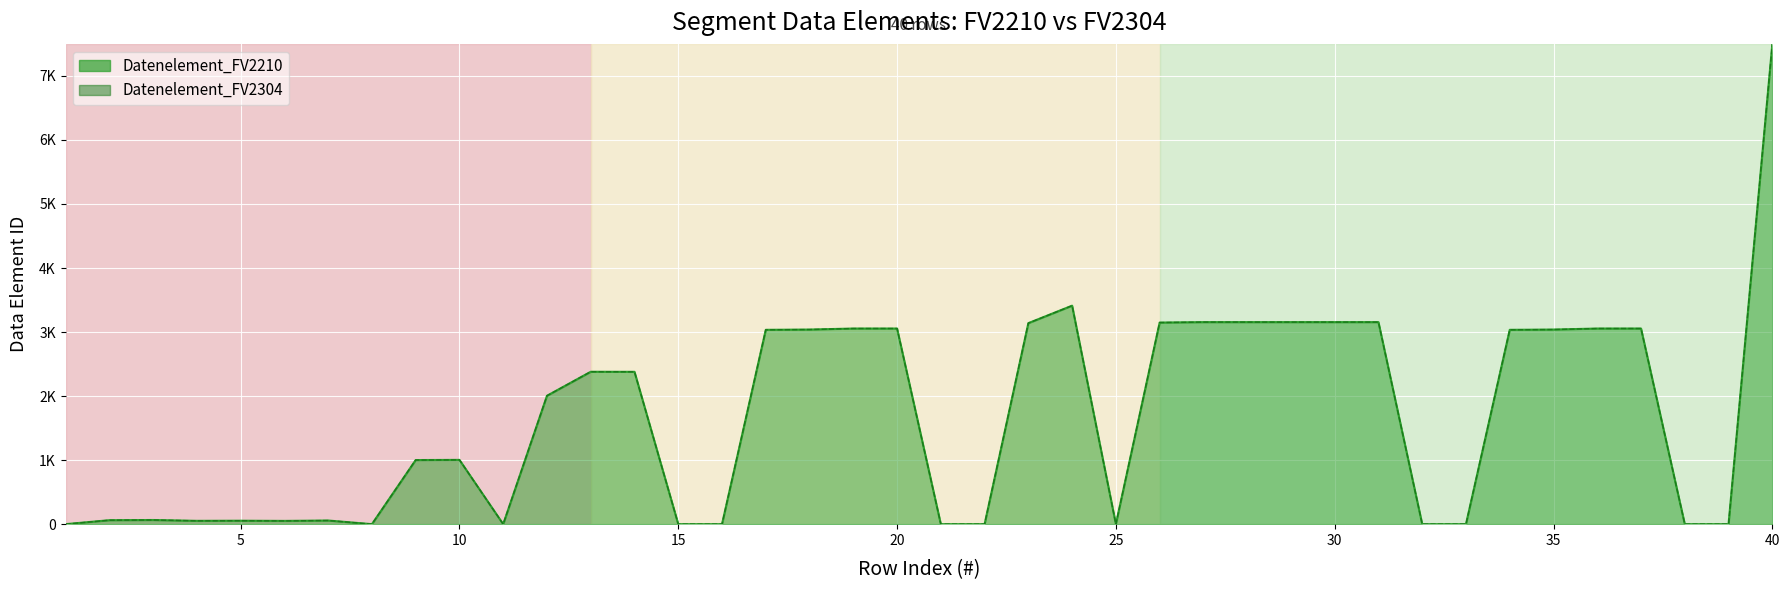

How many values in Datenelement_FV2304 are above zero?

28